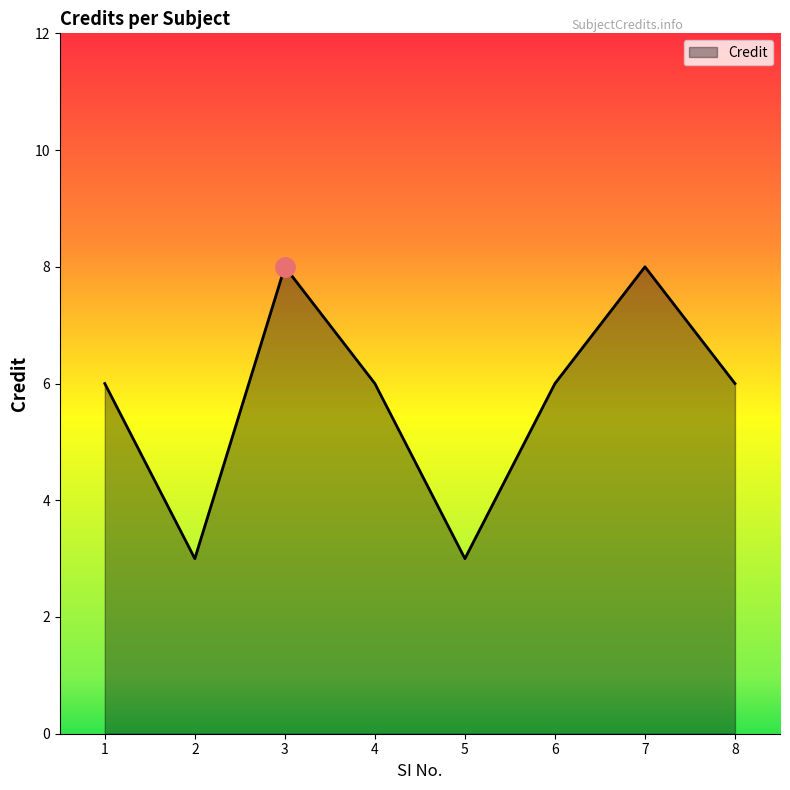

Reading left to right, extract all data points from this chart.

1=6	2=3	3=8	4=6	5=3	6=6	7=8	8=6